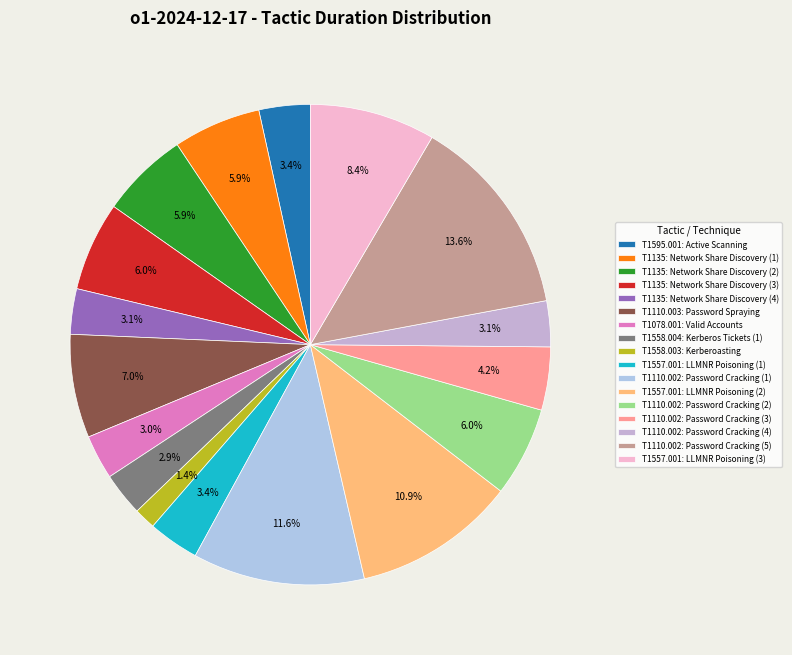

How many segments does this pie chart have?

17